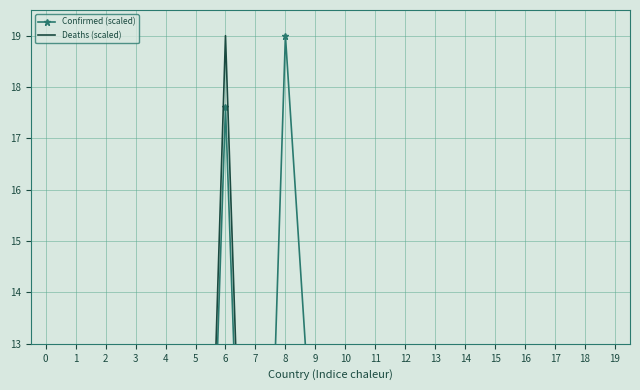

True or false: Confirmed (scaled) and Deaths (scaled) cross at least once.

True